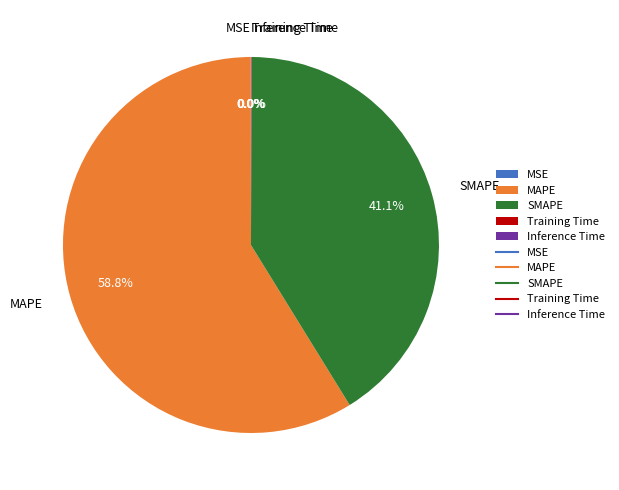

True or false: SMAPE accounts for 41% of the total.

True